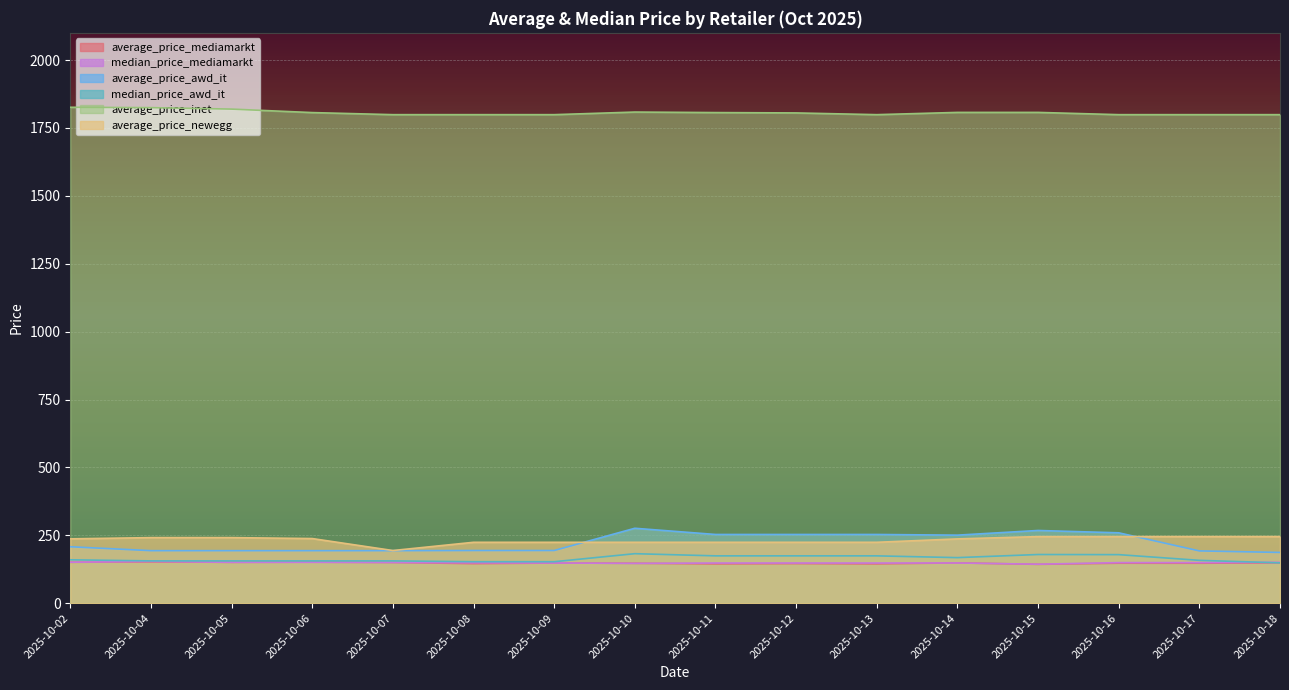

Between 2025-10-18 and 2025-10-14, which is larger?

2025-10-18